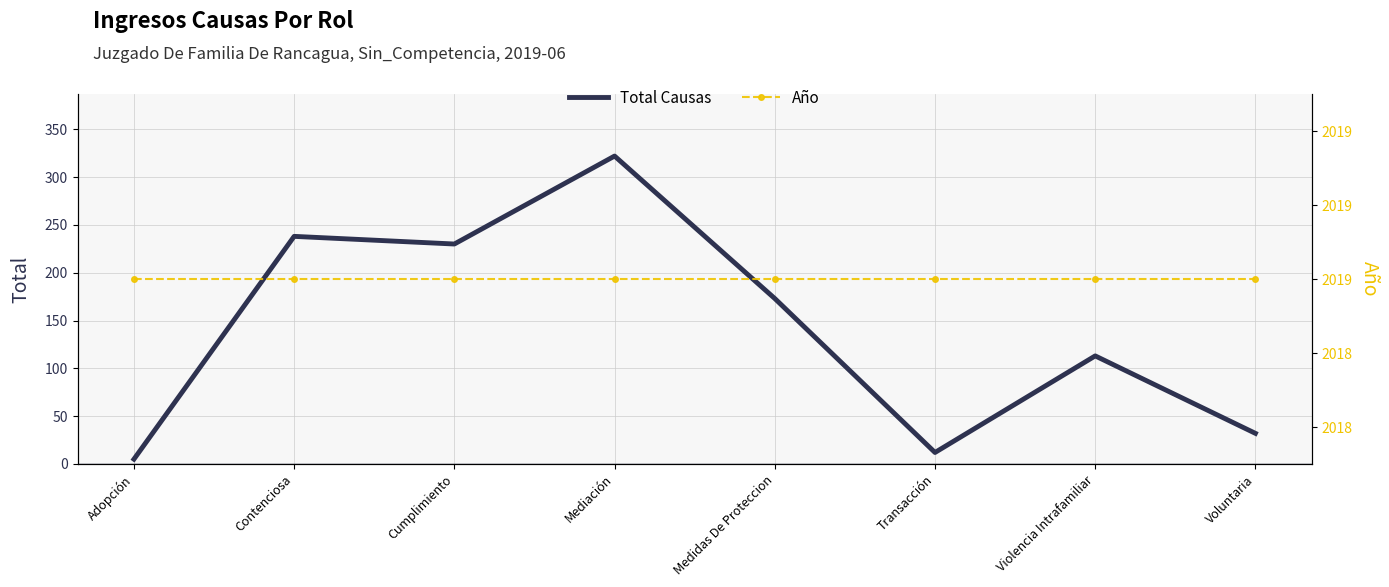

At which label is Total Causas closest to 163?

Medidas De Proteccion